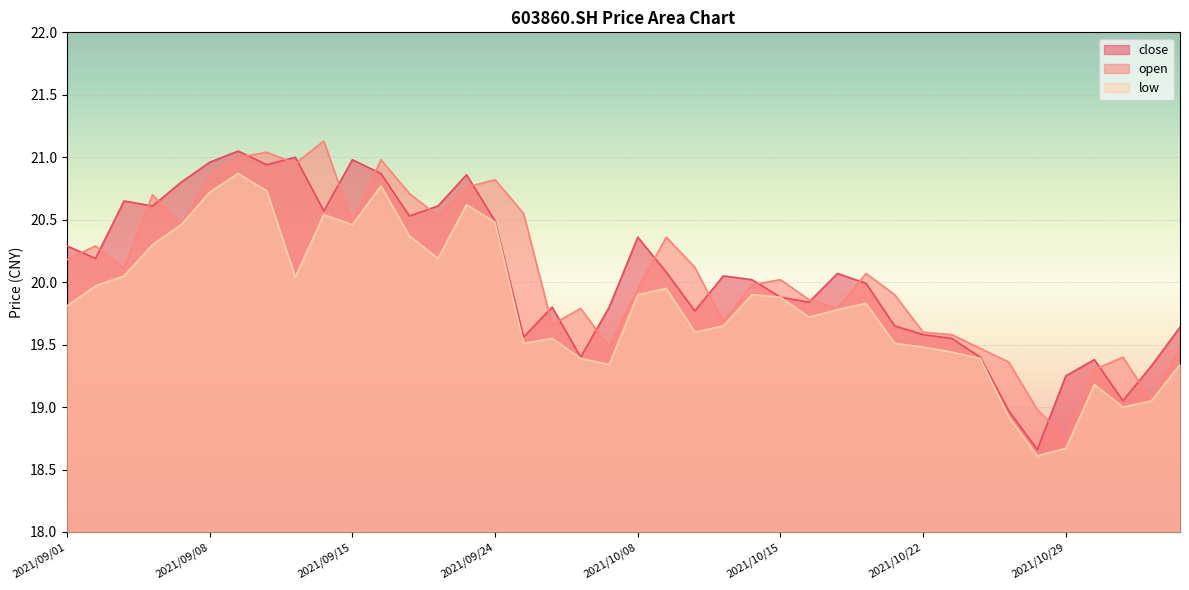

Which series has the largest range (max minus min)?

close